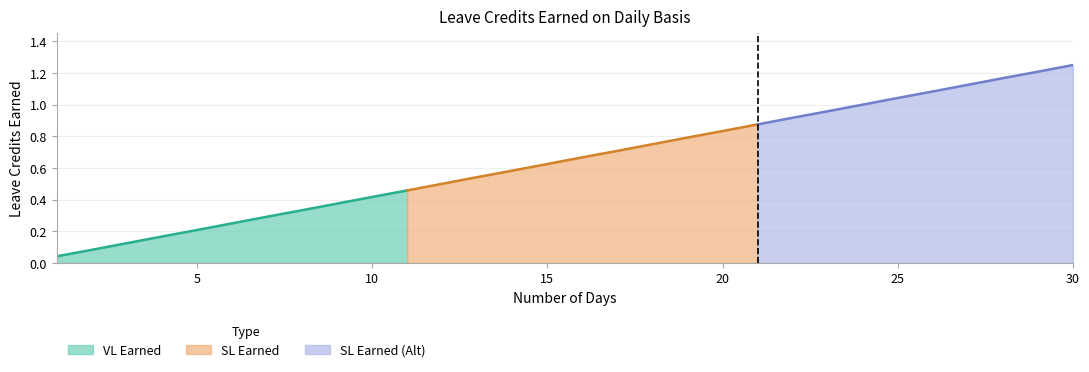

True or false: VL Earned has more than 1 points higher than both neighbors.

False